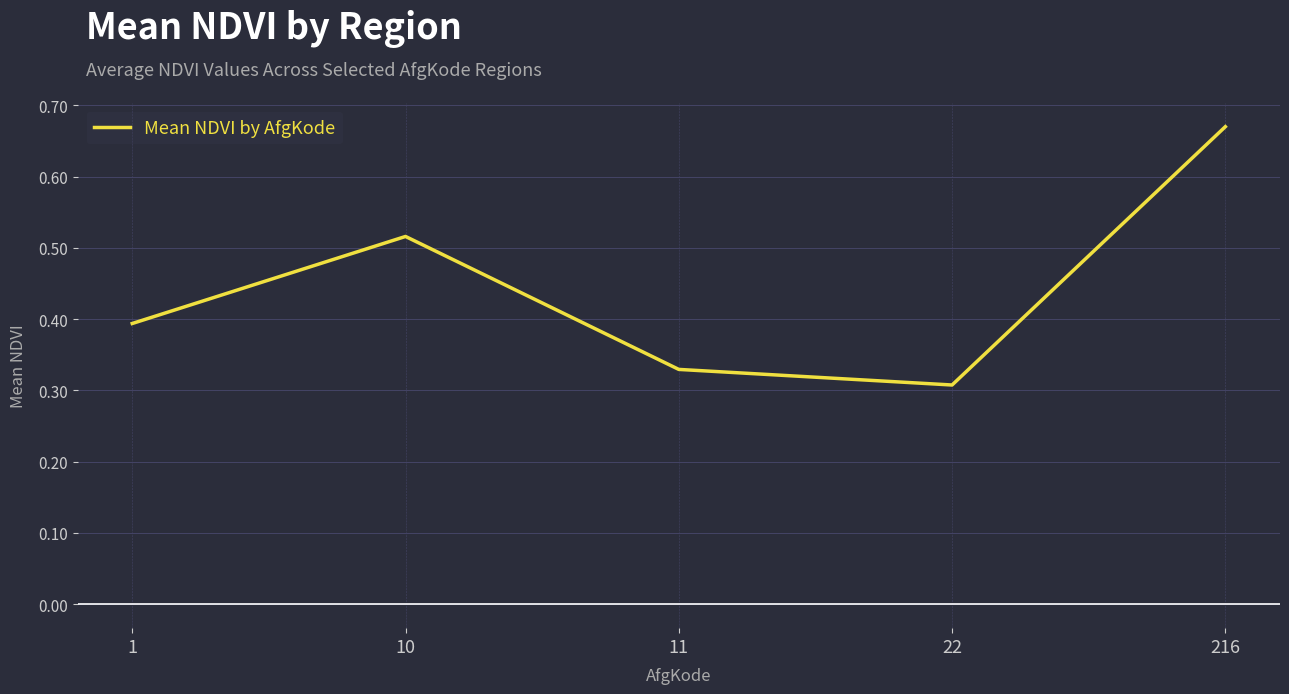

Does the chart display data point markers on the line(s)?

No